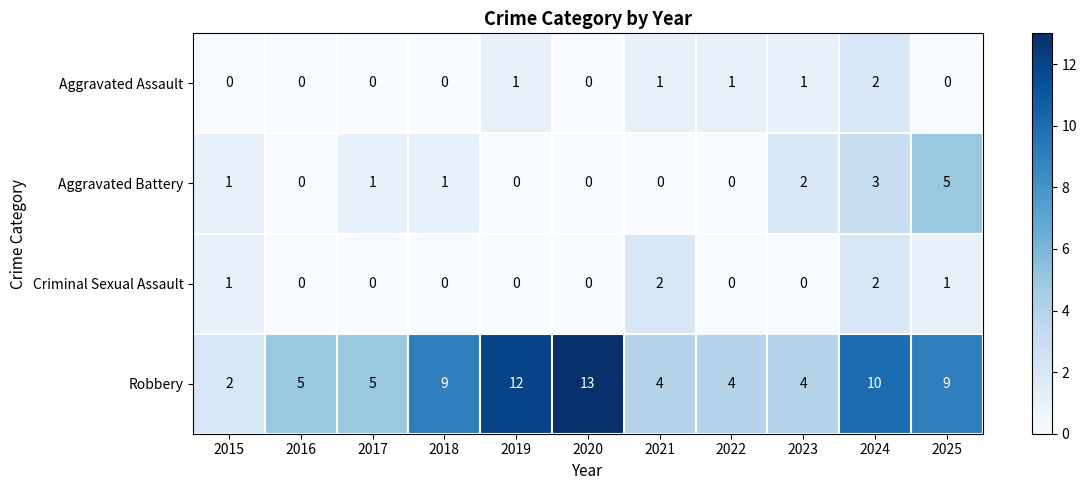

Count the Criminal Sexual Assault values in the range 0 to 1.

9